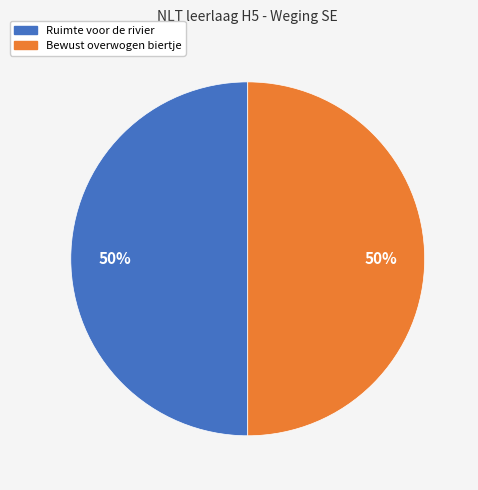

Is the sum of Bewust overwogen biertje and Ruimte voor de rivier greater than half?

Yes